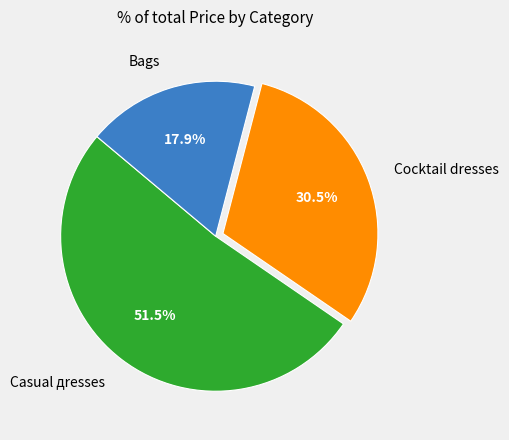

Do Casual дresses and Bags together represent more than half of the pie?

Yes